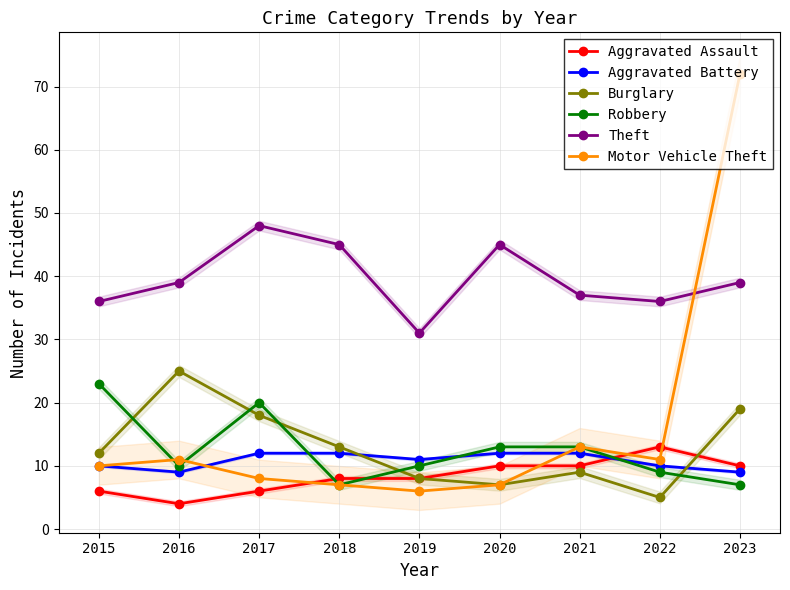

Rank the categories by Burglary value from highest to lowest.

2016, 2023, 2017, 2018, 2015, 2021, 2019, 2020, 2022